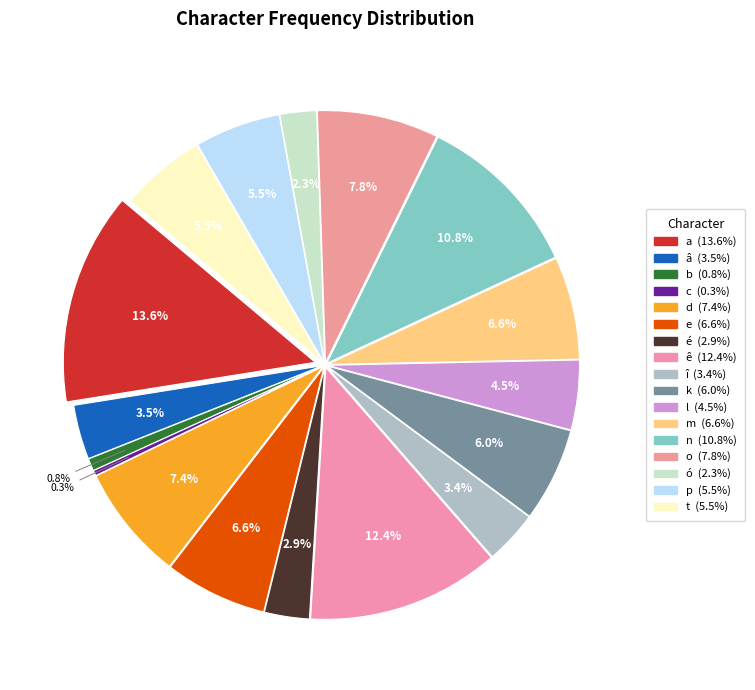

To the nearest percent, what is the difference between the largest and smallest slice percentages?

13%